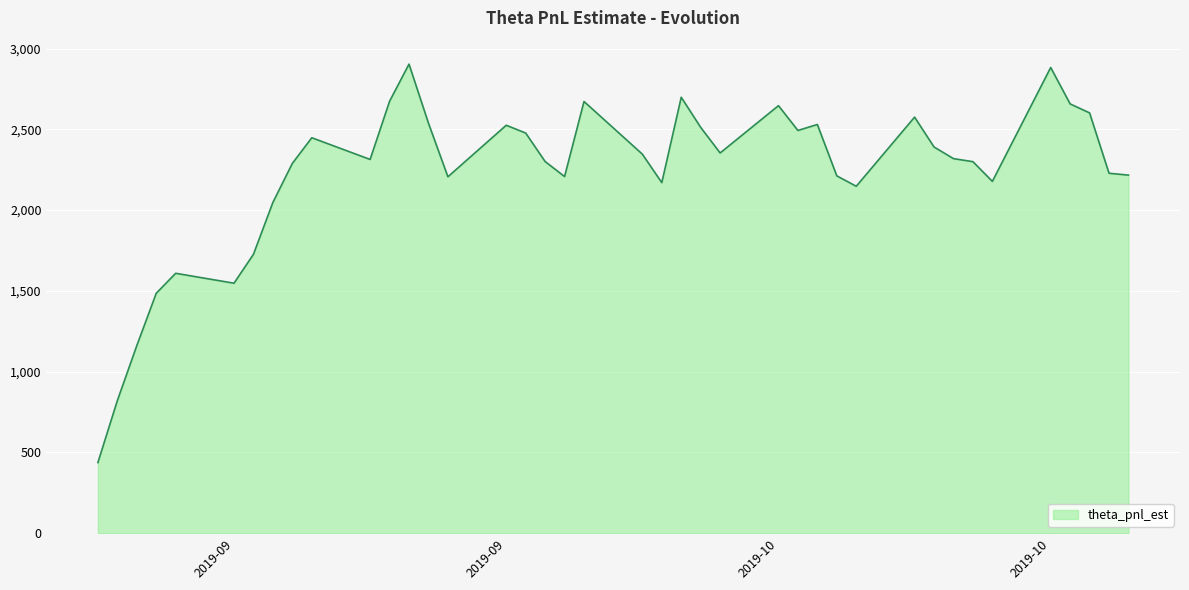

What is the maximum value shown in the chart?

2903.7